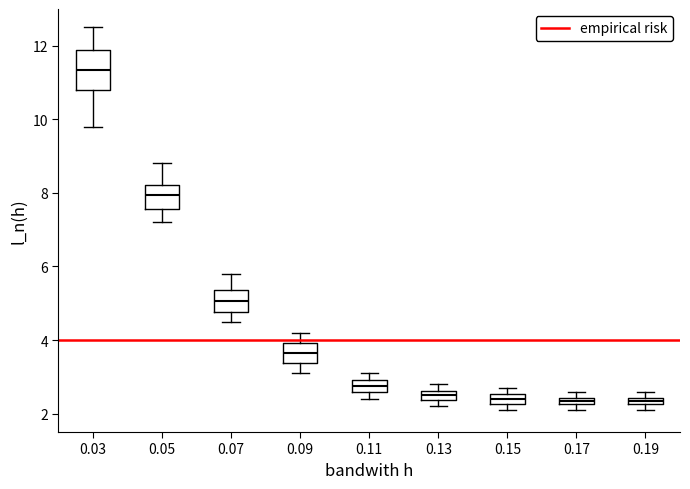

Which box is the tallest, from its lower edge to its upper edge?

0.03